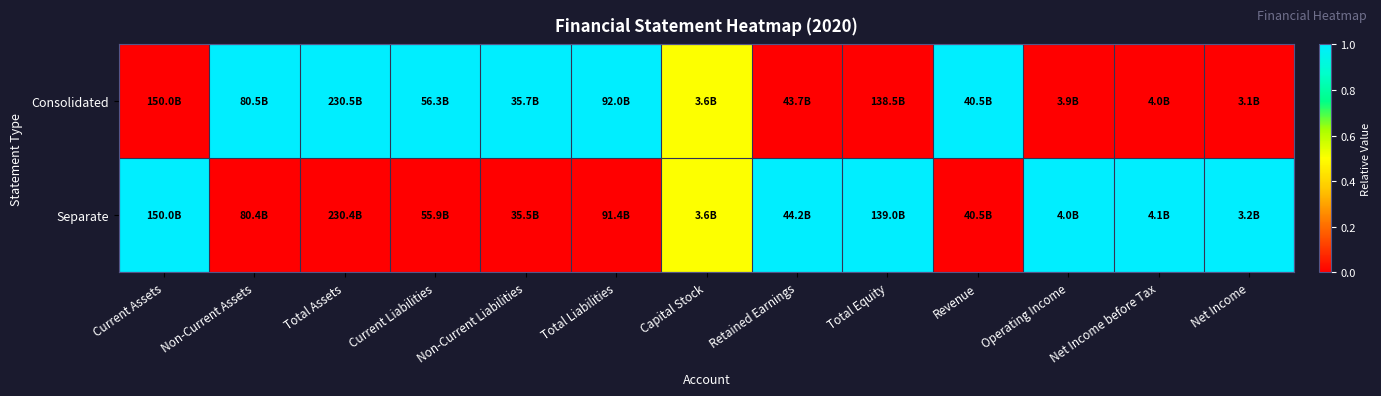

Between Operating Income and Net Income before Tax, which series saw the biggest shift?

Consolidated